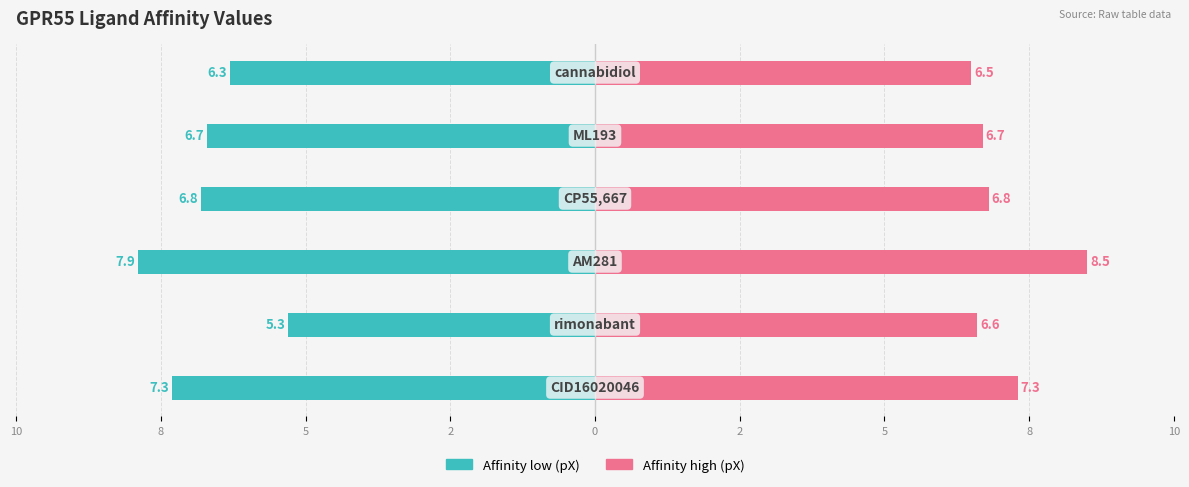

How many series are shown in this chart?

2